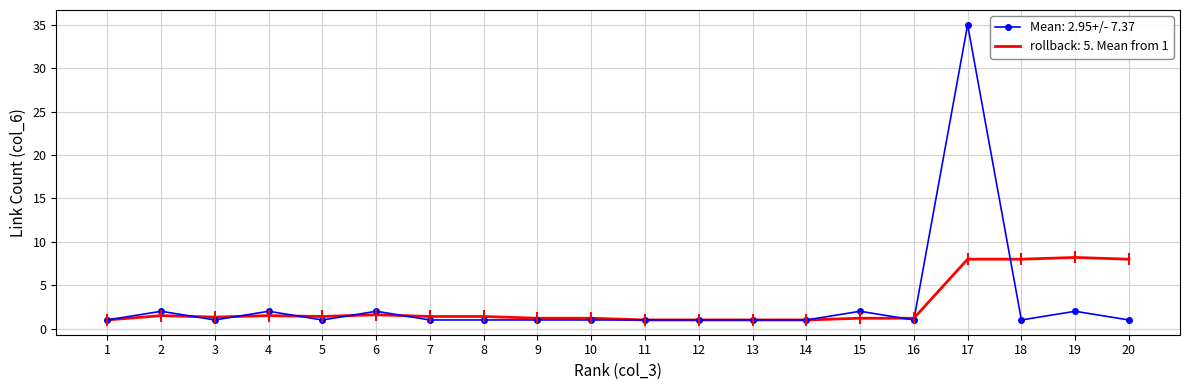

List the series in order of their peak value, highest first.

Mean: 2.95+/- 7.37, rollback: 5. Mean from 1